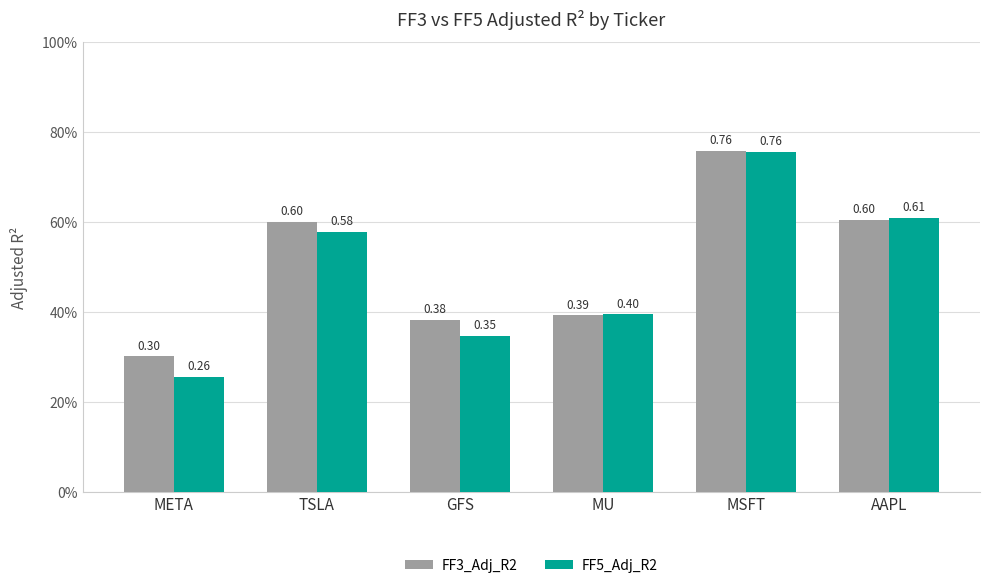

Are the bars horizontal?

No